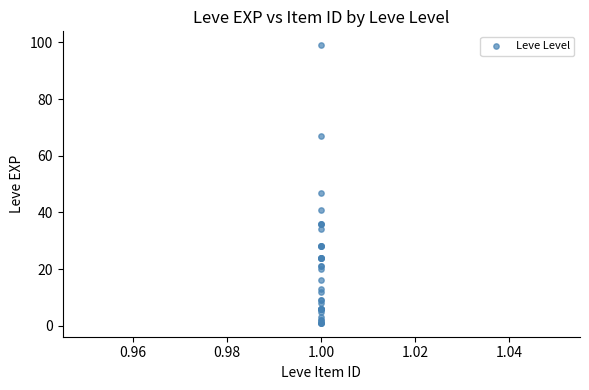

What Y value in the scatter plot is closest to 50?

47